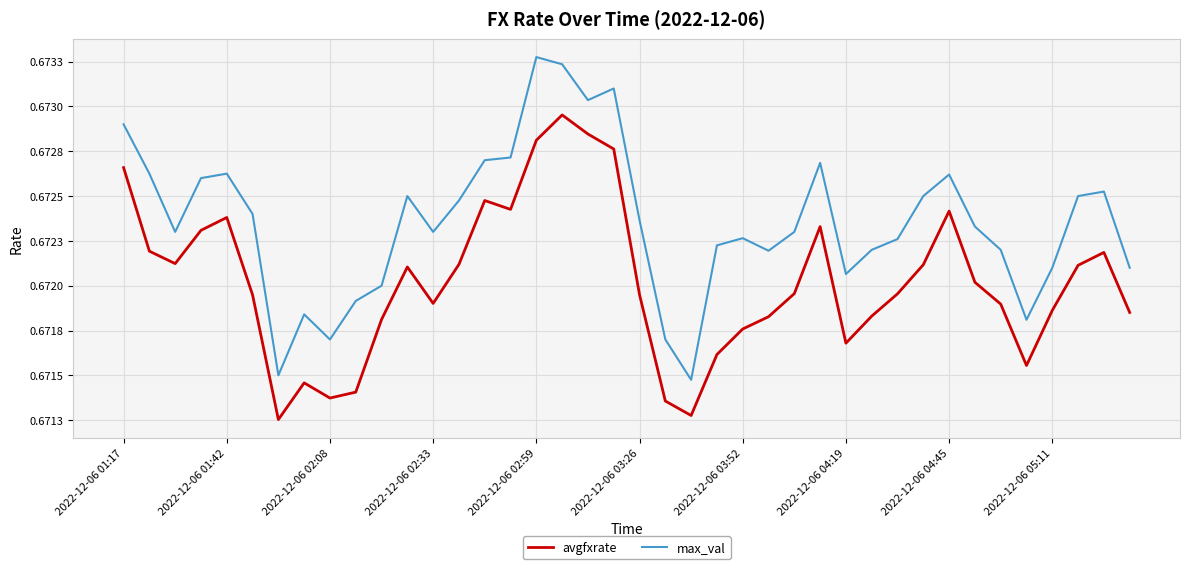

True or false: avgfxrate and max_val intersect in this chart.

False